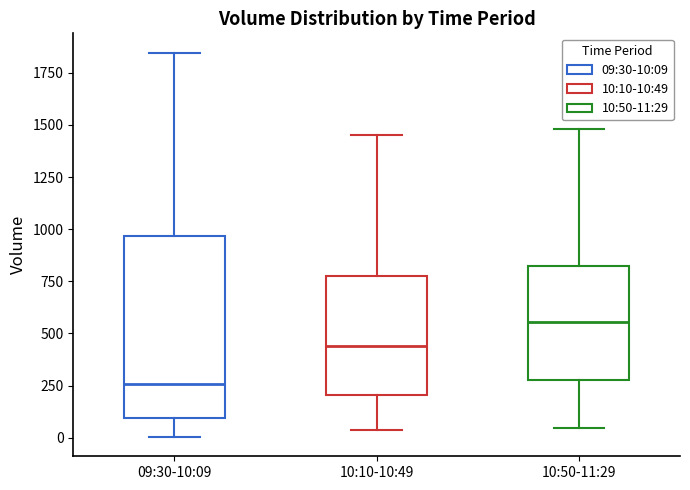

Which box's median line is the lowest?

09:30-10:09